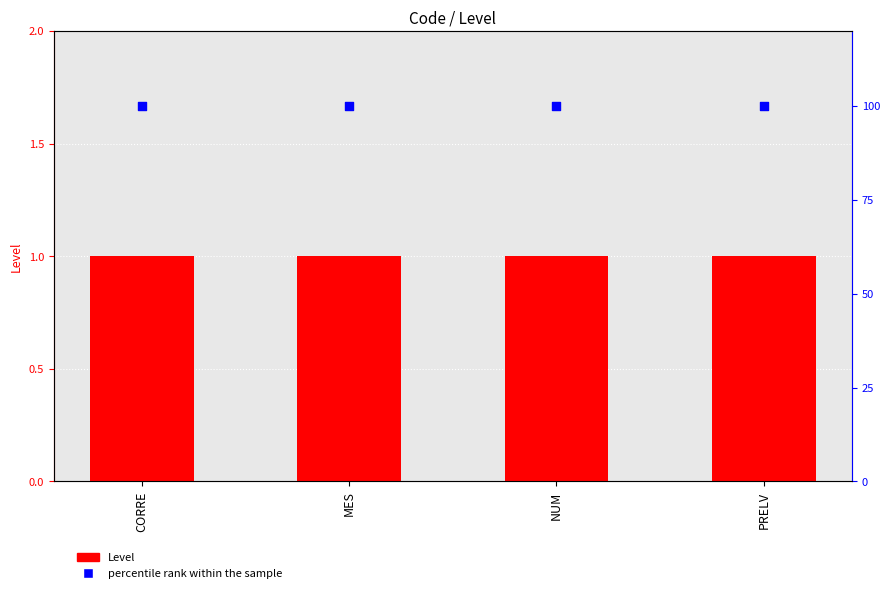

At how many categories does at least one series exceed 42?

4